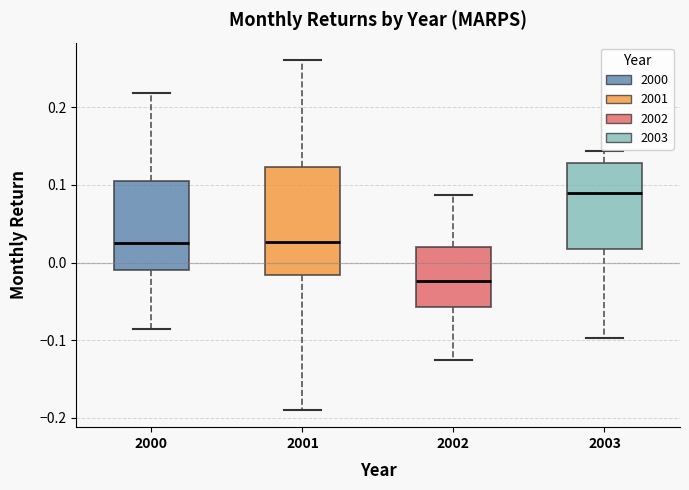

Where does the upper whisker of the box at x = 2000 end on the y-axis? The values are not printed on the chart, so give them approximately, as read against the axis.

0.22